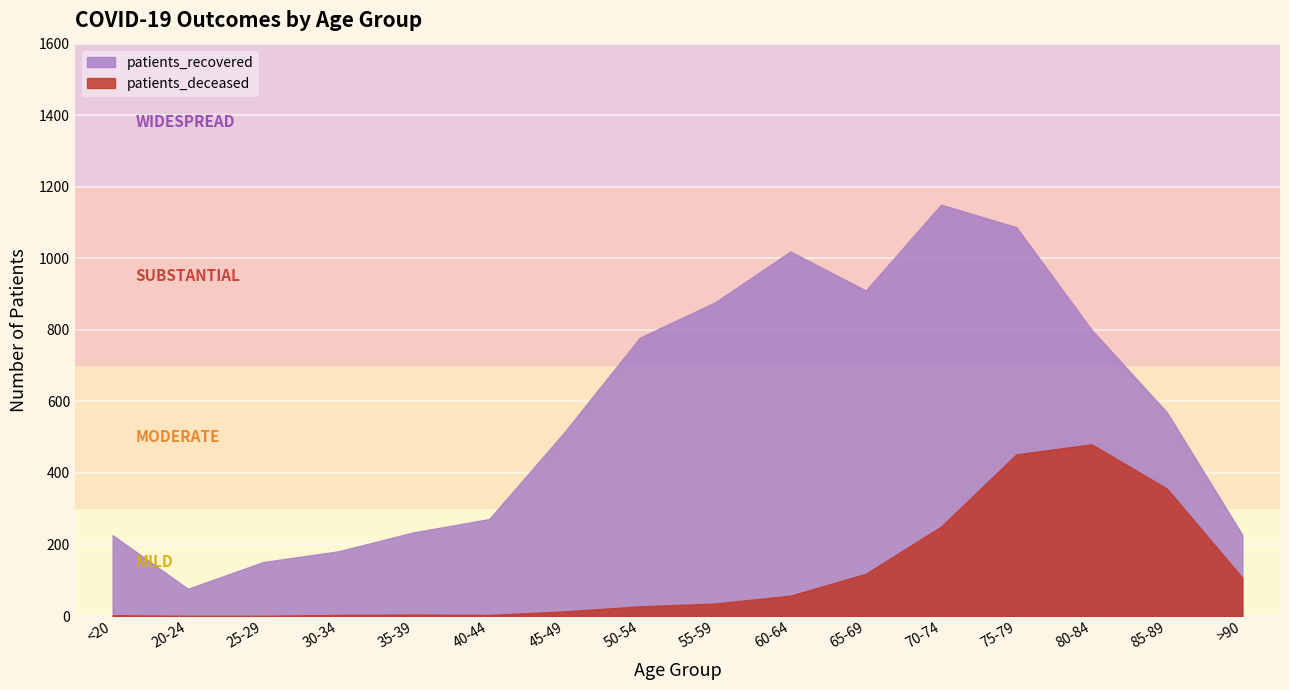

Rank the categories by patients_deceased value from lowest to highest.

20-24, 25-29, <20, 30-34, 40-44, 35-39, 45-49, 50-54, 55-59, 60-64, >90, 65-69, 70-74, 85-89, 75-79, 80-84